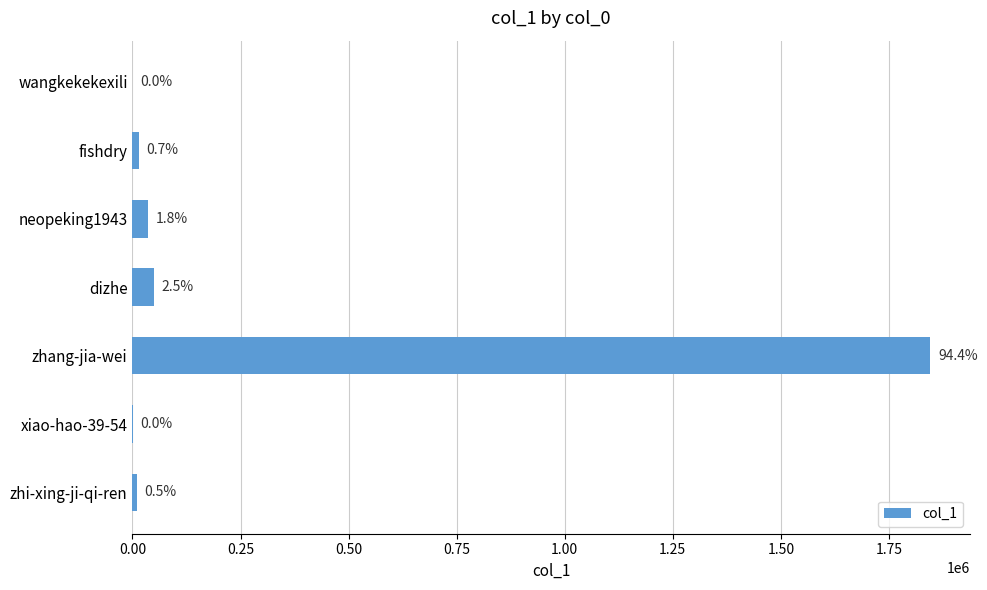

Are the bars horizontal?

Yes